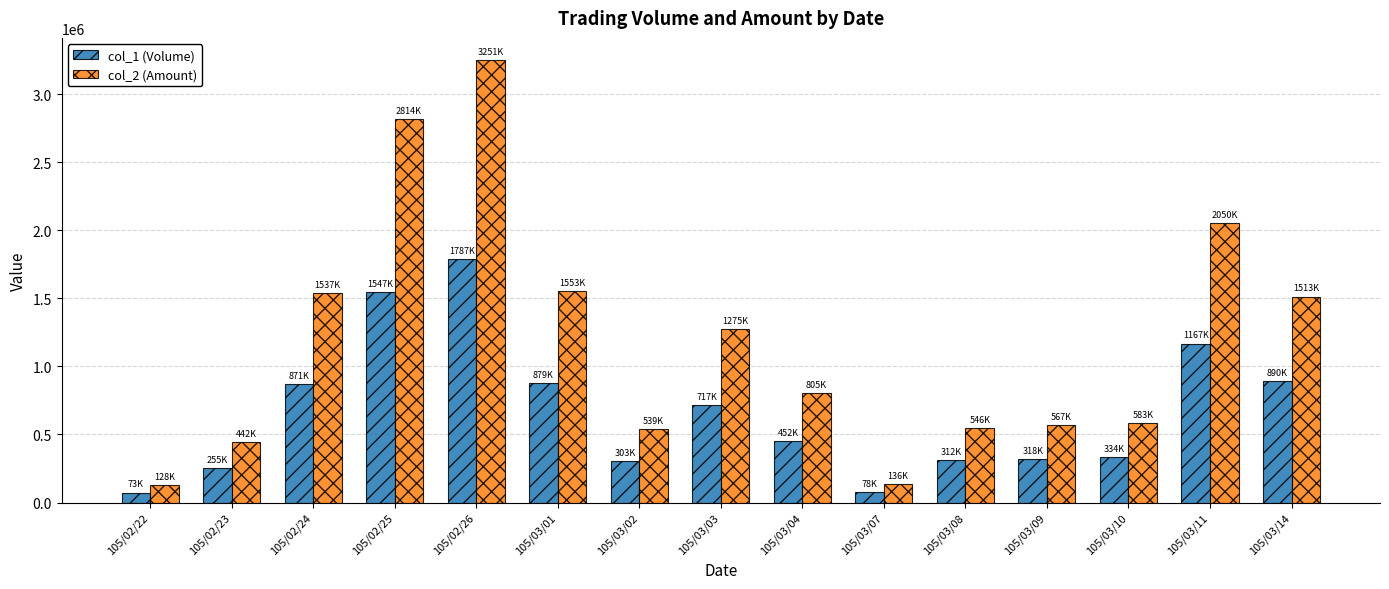

At 105/03/04, list the series in order from smallest to largest.

col_1 (Volume), col_2 (Amount)